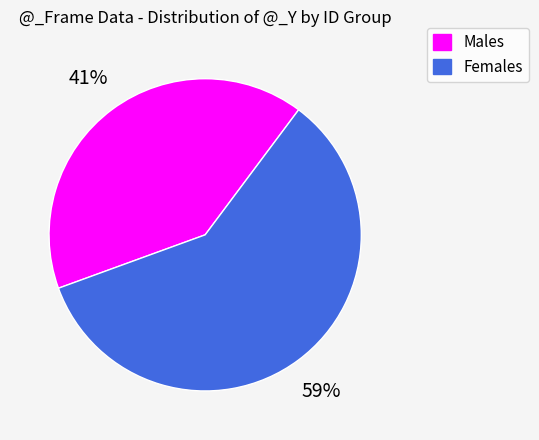

Combined, do Females and Males account for over 50%?

Yes